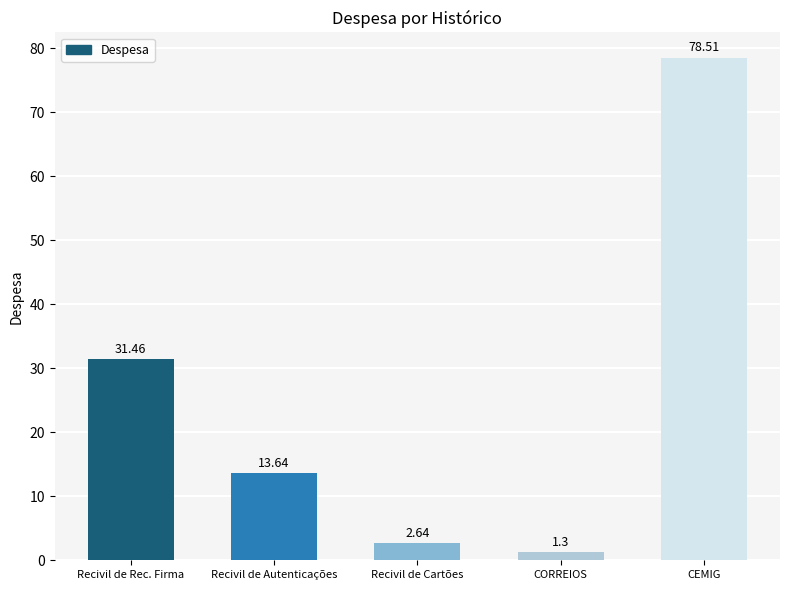

What is the approximate value at CEMIG?

78.5